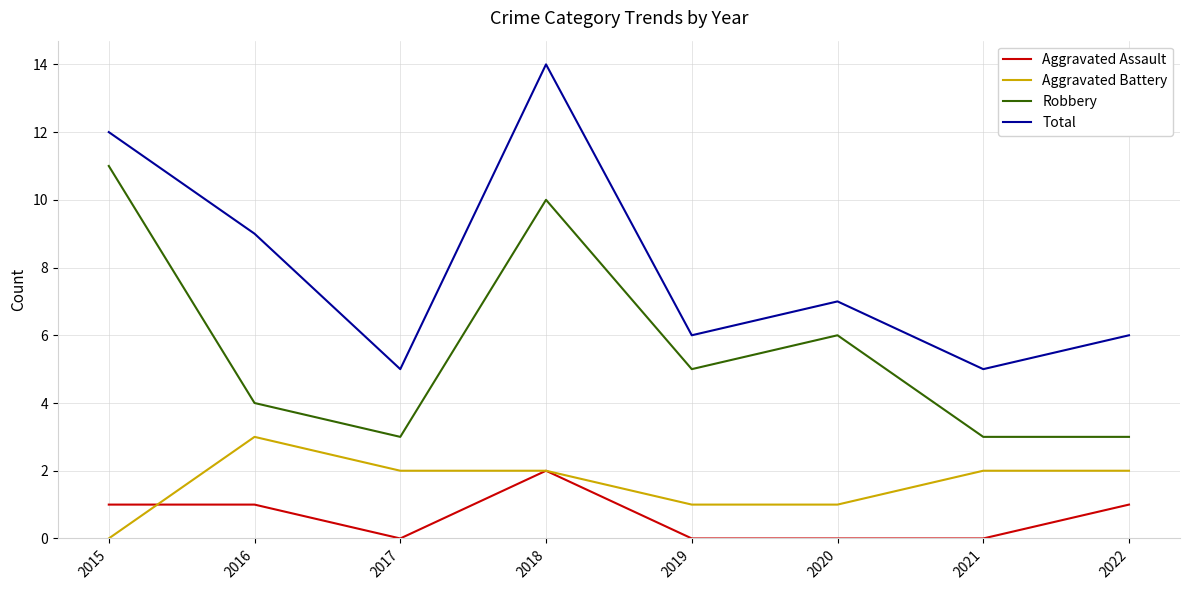

True or false: Aggravated Battery and Robbery intersect in this chart.

False